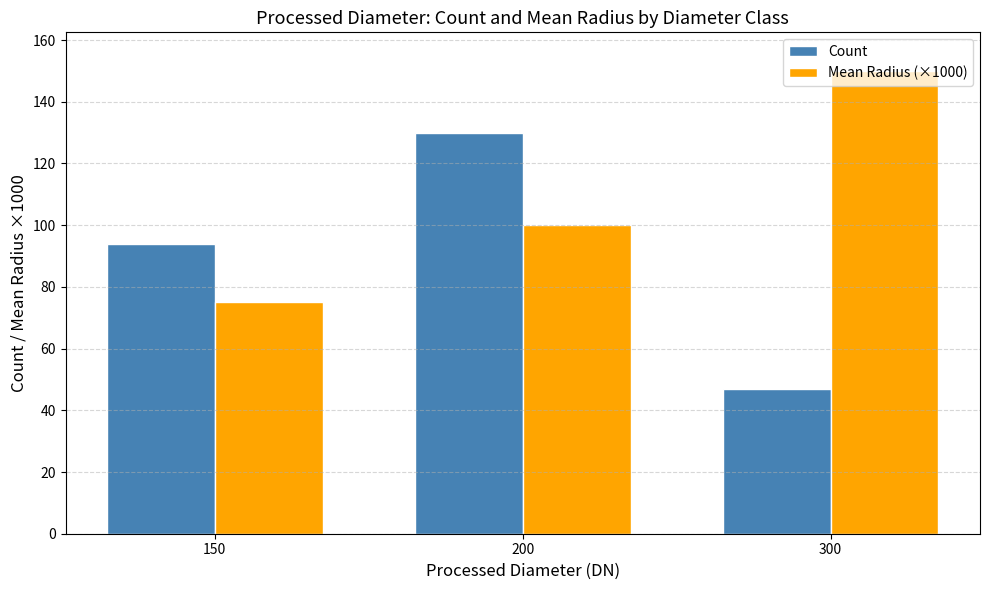

Are the bars horizontal?

No